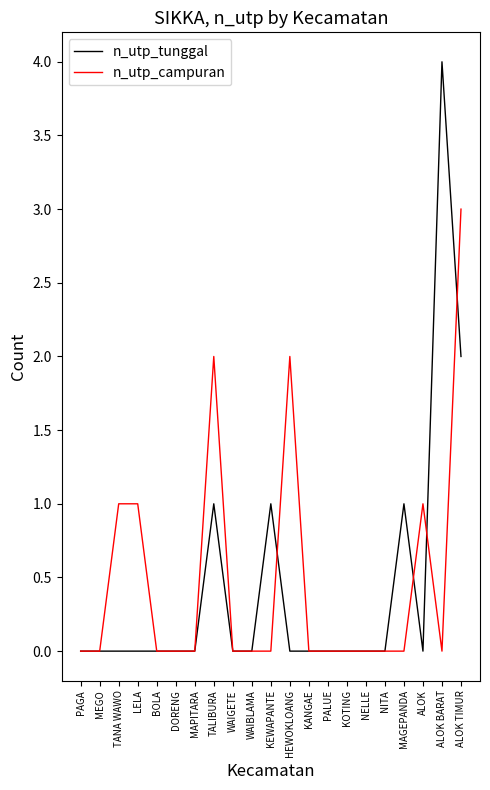

What is the difference between the maximum and minimum values in the n_utp_campuran series?

3